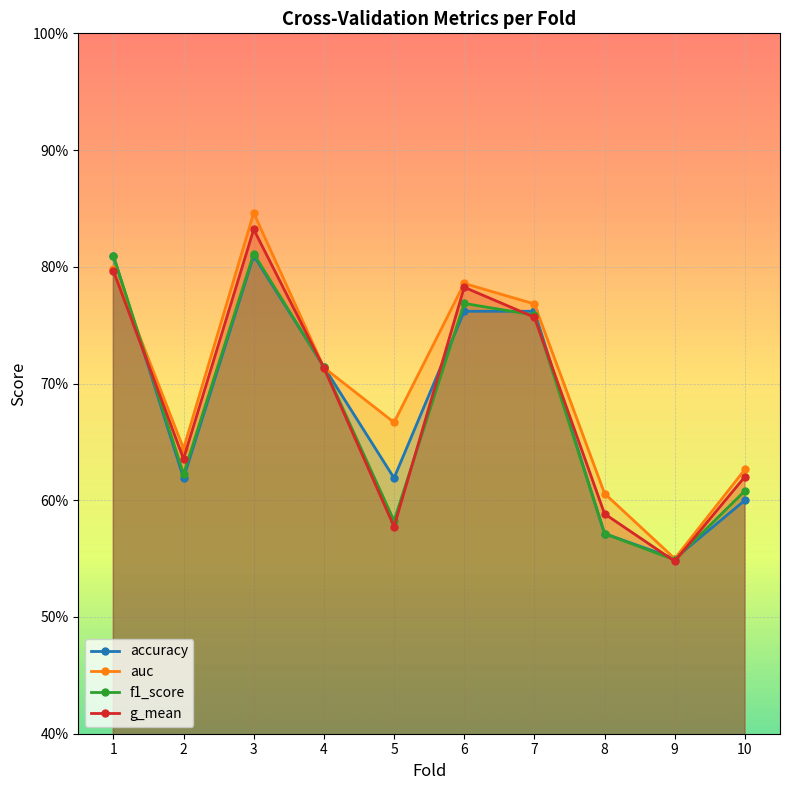

Where is the first local maximum for accuracy?

3